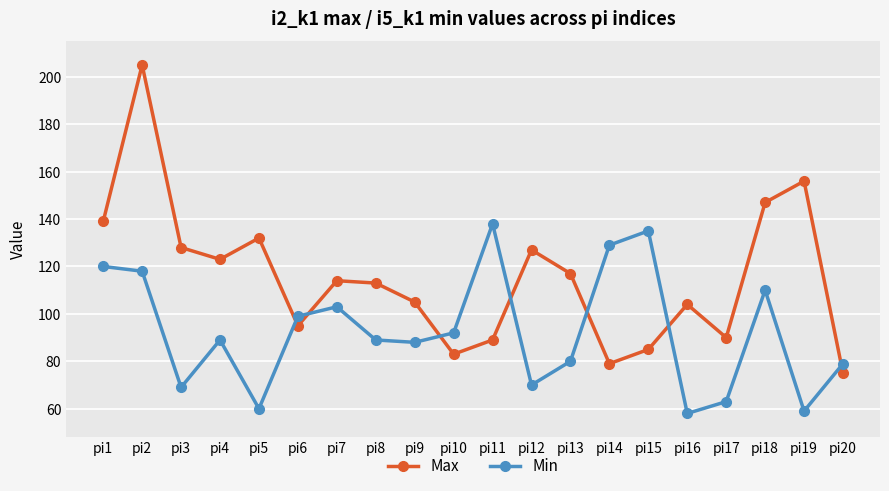

Between pi5 and pi7, which series saw the biggest shift?

Min